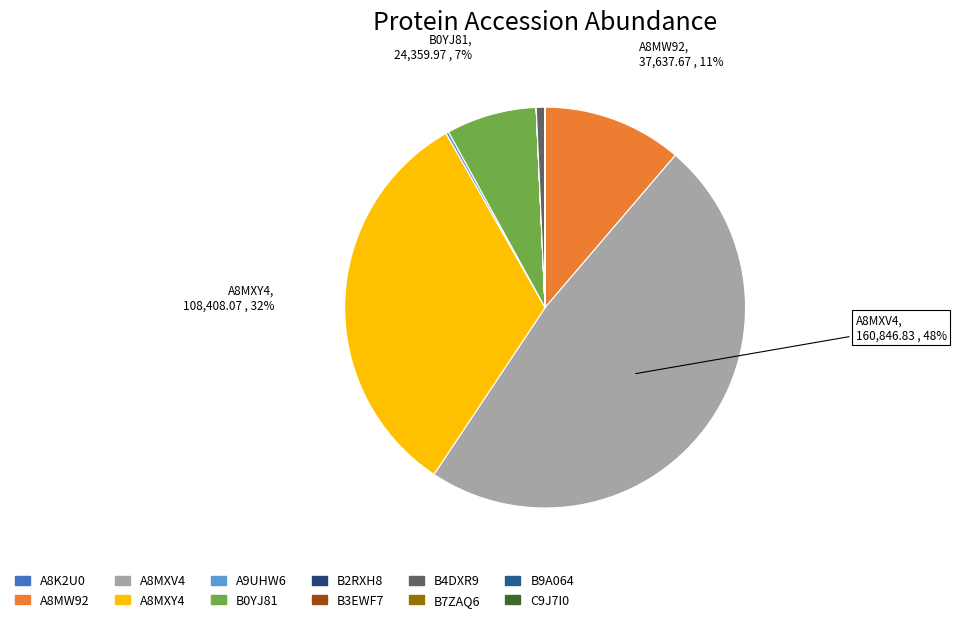

What is the change in value from B3EWF7 to B9A064?

-0.9